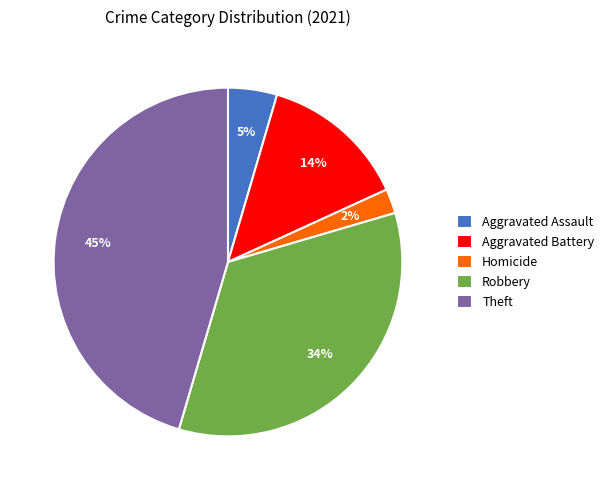

To the nearest percent, what portion does Theft represent?

45%